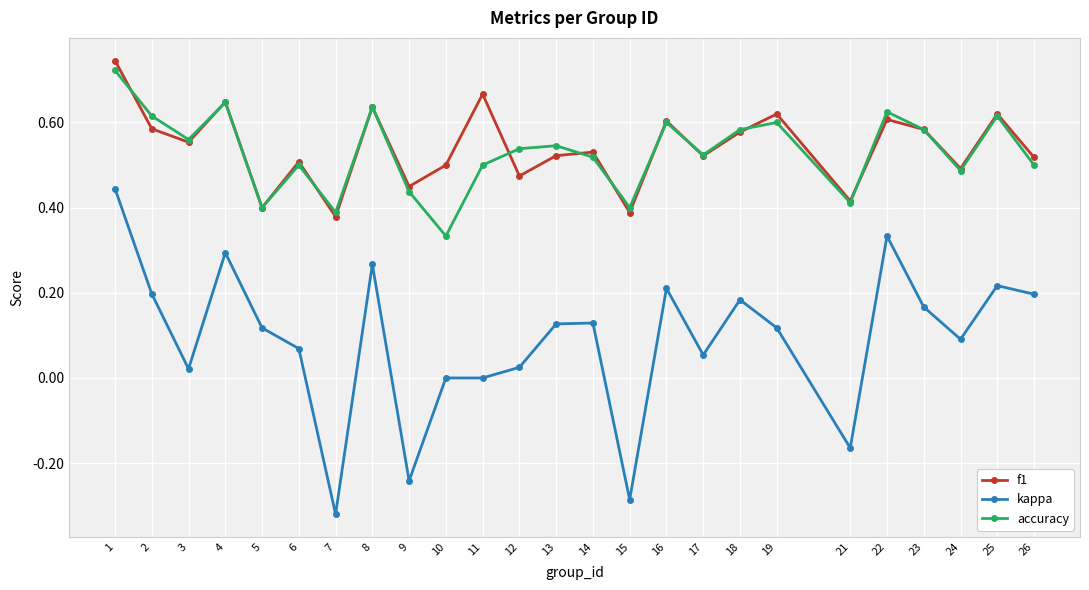

How many f1 values are between 0 and 1?

25